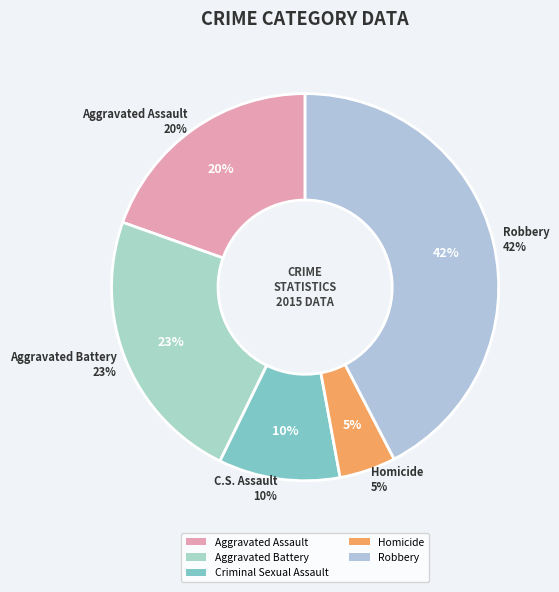

To the nearest percent, what percentage of the pie is Aggravated Battery?

23%